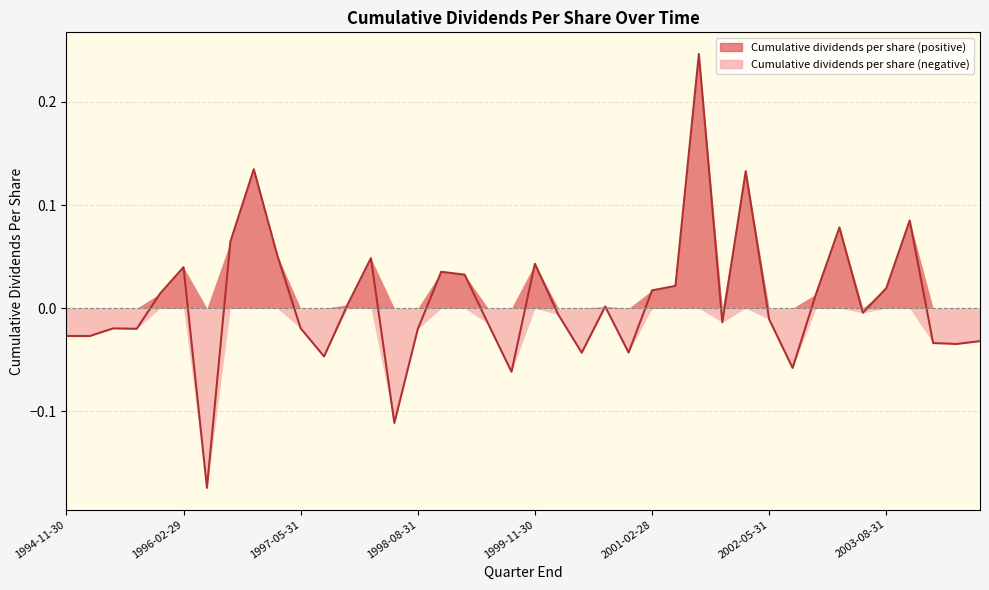

How many values are below zero?

21